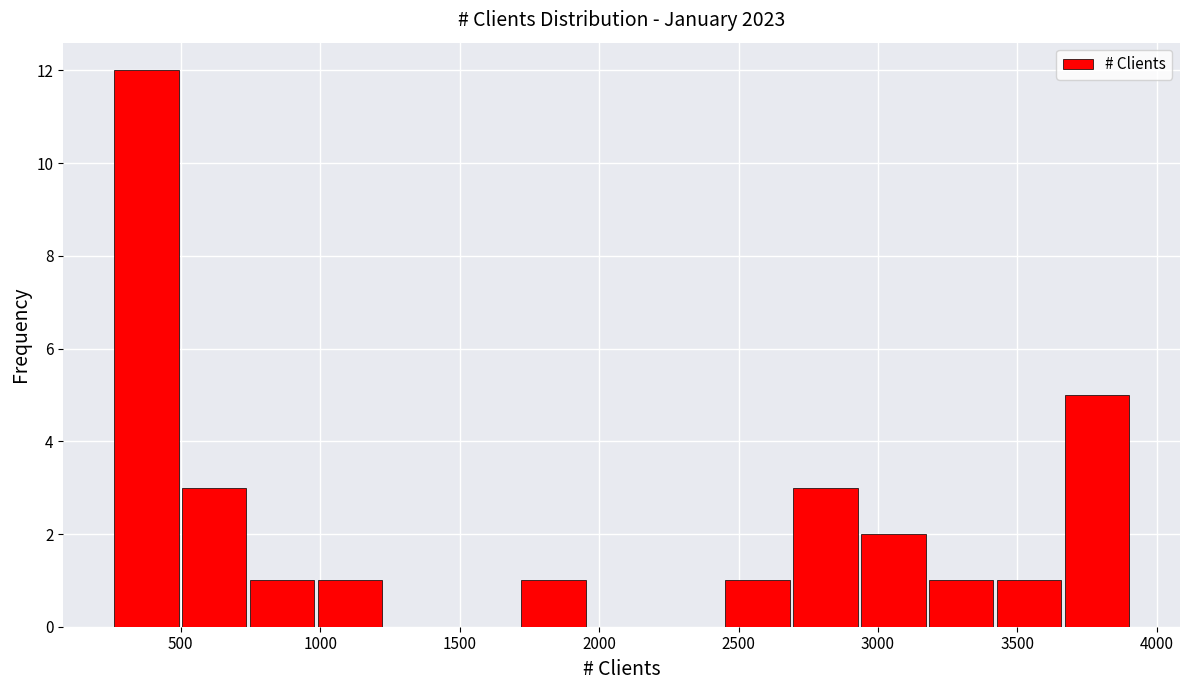

Reading left to right, transcribe this chart: for each bar, give the range it covers on the x-axis and its height. Neither the bar edges nor the heights are printed on the chart, so give them approximately, as read against the axes.

250 to 500: 12
500 to 750: 3
750 to 1000: 1
1000 to 1250: 1
1250 to 1500: 0
1500 to 1700: 0
1700 to 1950: 1
1950 to 2200: 0
2200 to 2450: 0
2450 to 2700: 1
2700 to 2950: 3
2950 to 3200: 2
3200 to 3450: 1
3450 to 3650: 1
3650 to 3900: 5